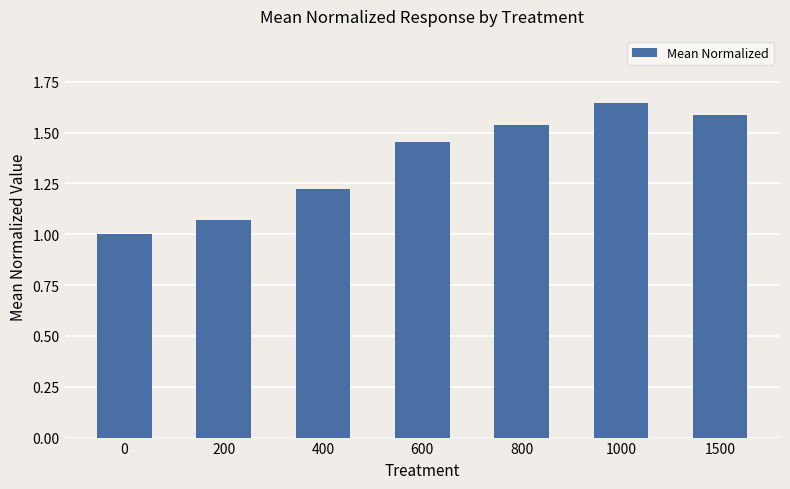

What is the smallest value displayed?

1.0